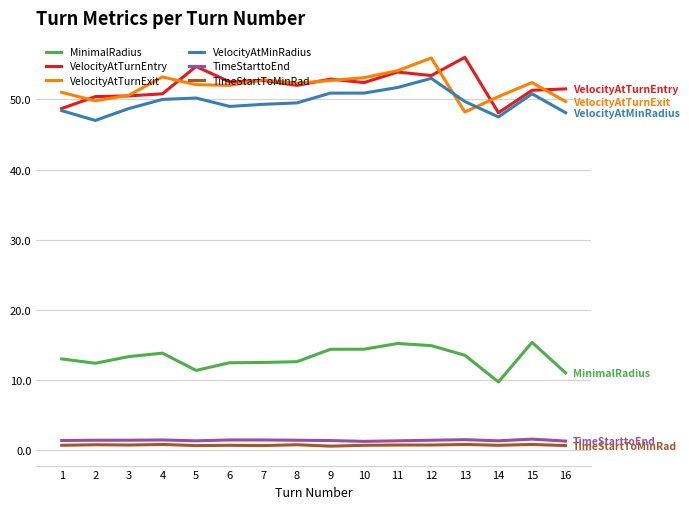

What is the minimum value for MinimalRadius?

9.7